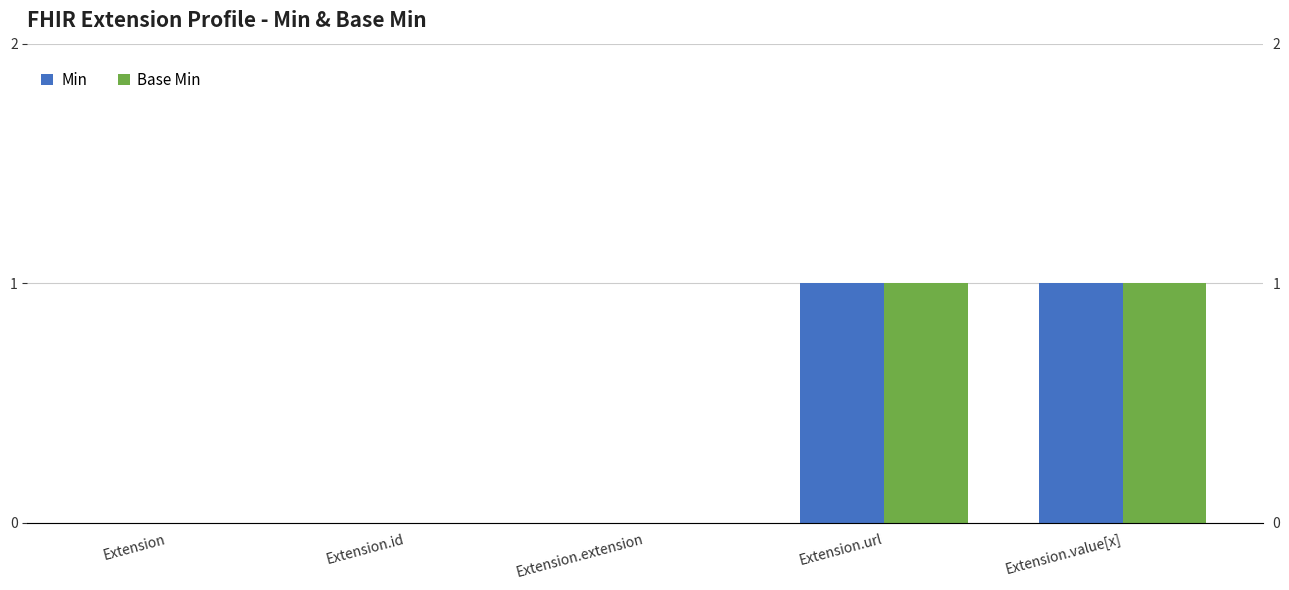

Reading left to right, transcribe all the data shown in this chart.

Min: Extension=0	Extension.id=0	Extension.extension=0	Extension.url=1	Extension.value[x]=1
Base Min: Extension=0	Extension.id=0	Extension.extension=0	Extension.url=1	Extension.value[x]=1